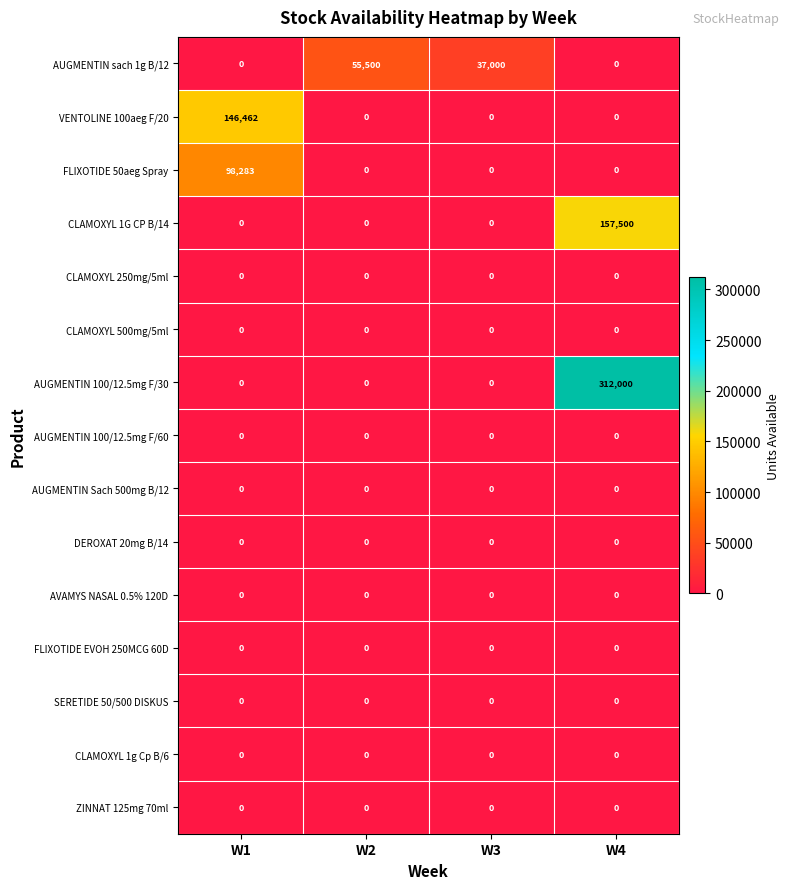

Which category has the highest value across all series?

W4